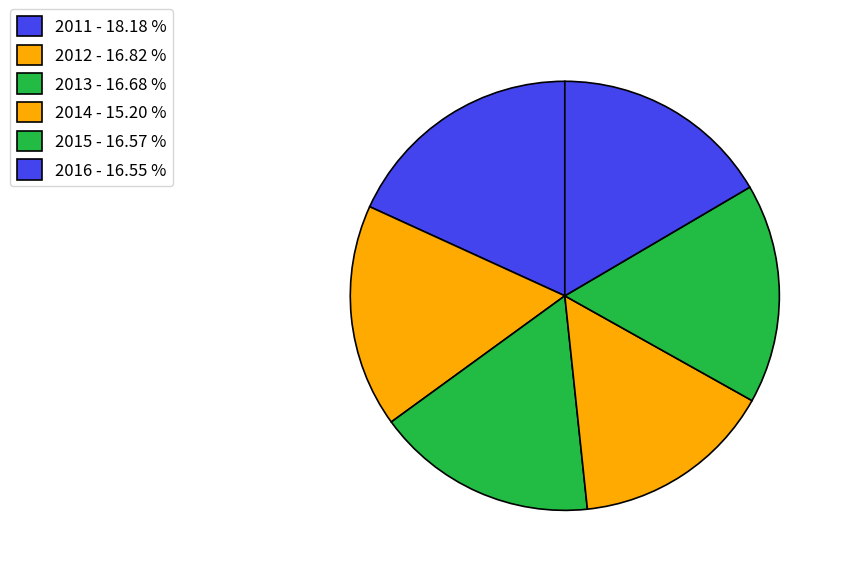

How many slices are in this pie chart?

6